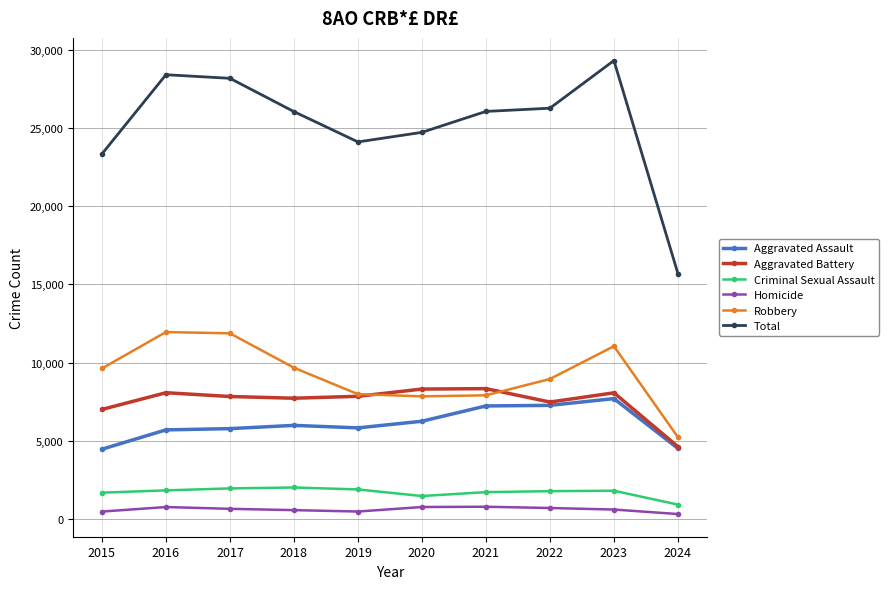

Which series has the largest total across all categories?

Total